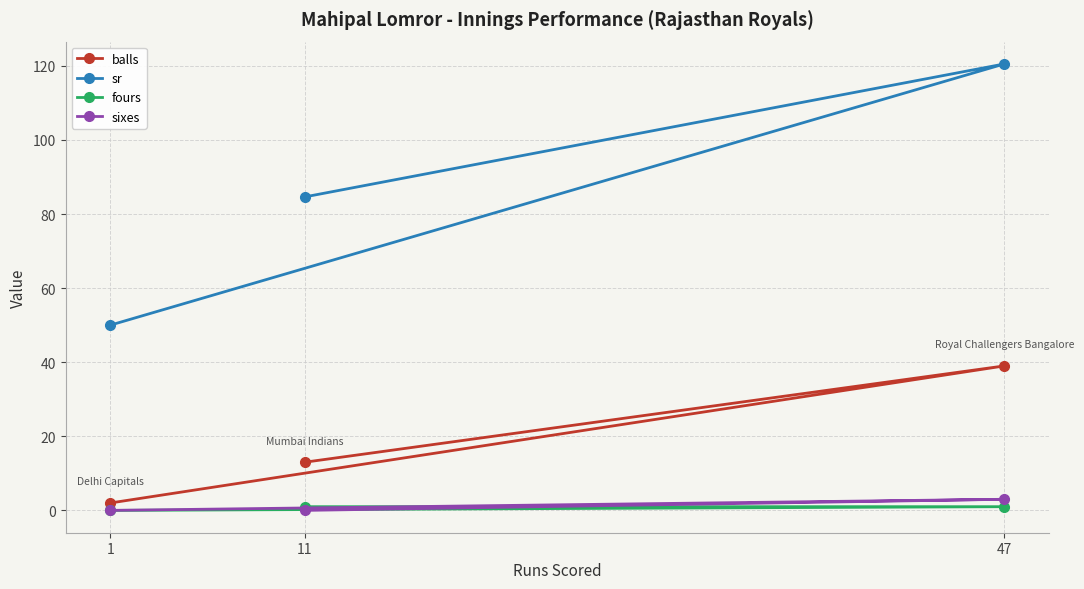

What is the difference between the balls values at 11 and 1?

11.0